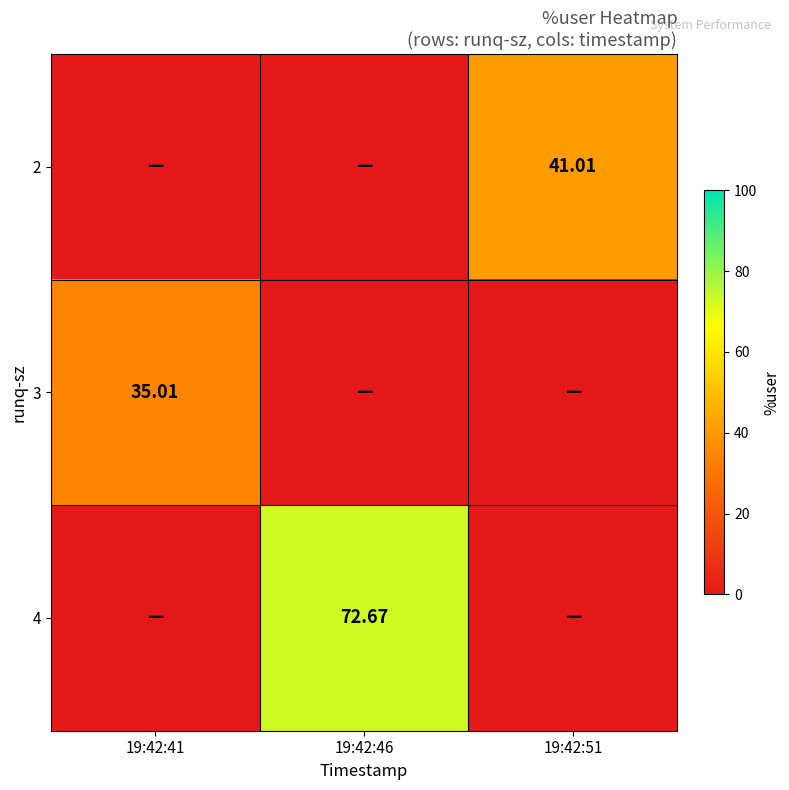

The value of 3 at 19:42:46 is 0.0. True or false?

True